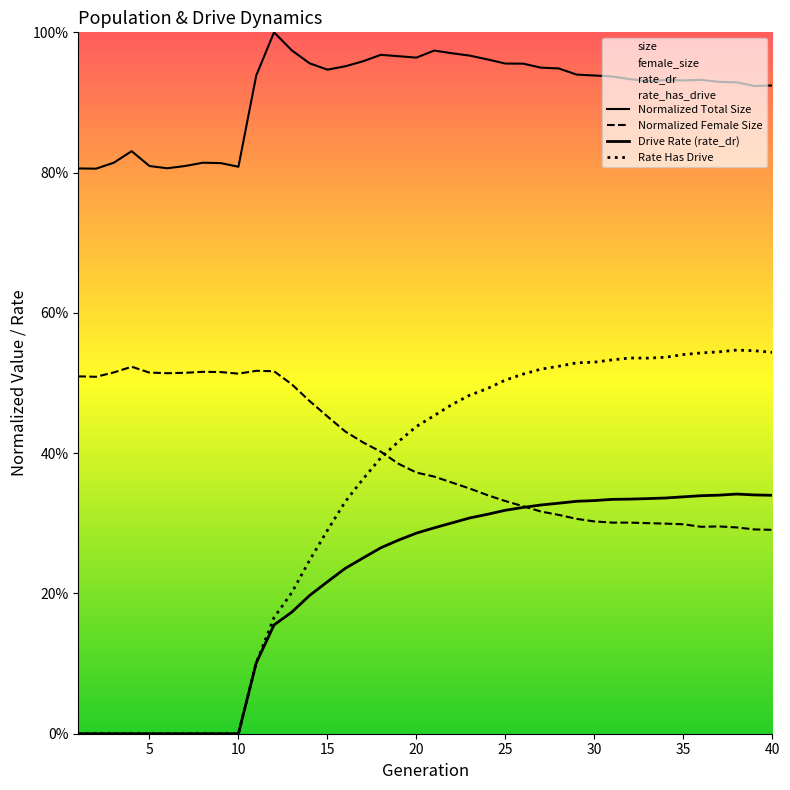

Where do female_size and rate_dr first cross each other?

26 and 27